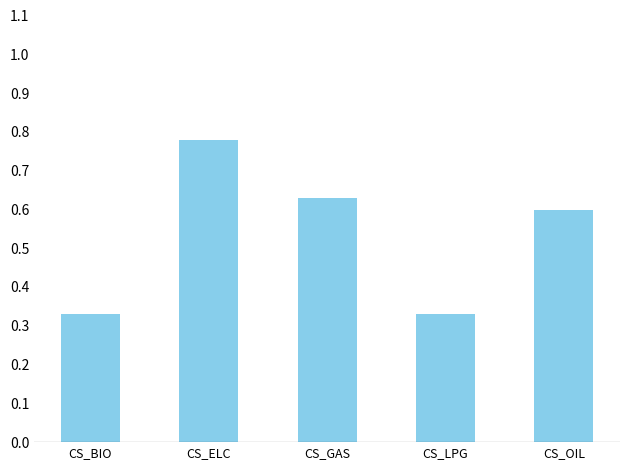

What is the label of the 5th bar from the right?

CS_BIO